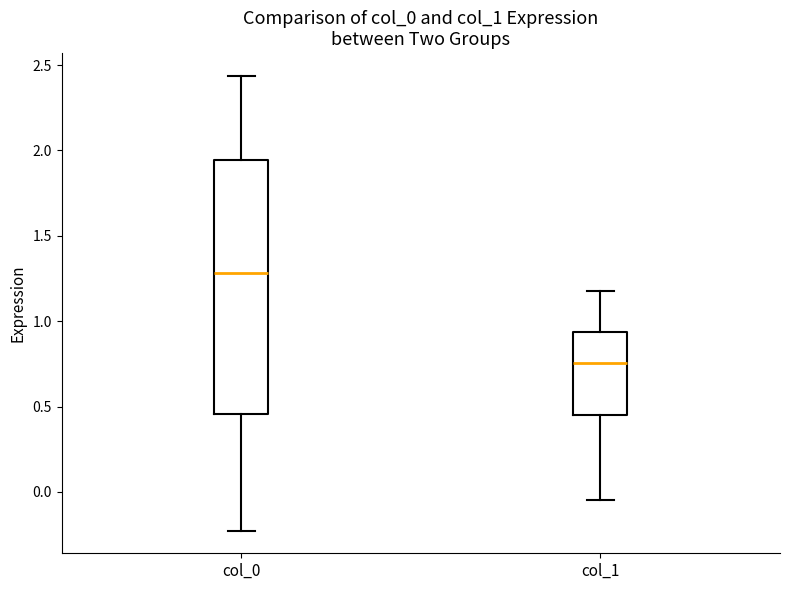

Where does the median line of the box for col_1 sit on the y-axis? The values are not printed on the chart, so give them approximately, as read against the axis.

0.75